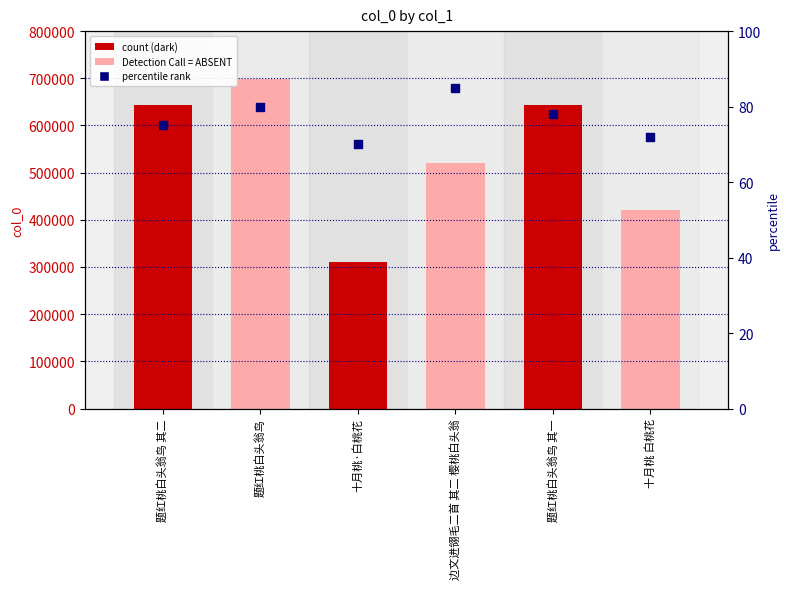

Which series has the largest total across all categories?

col_0